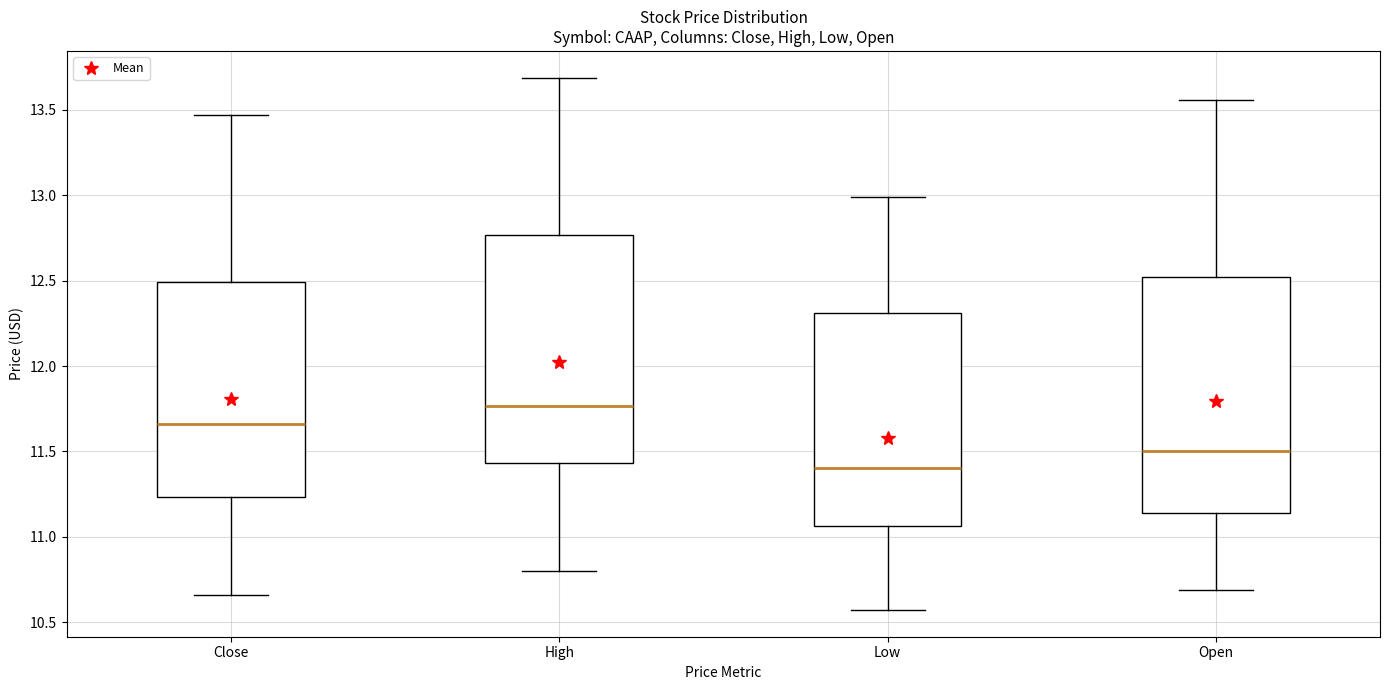

Where does the median line of the box for Close sit on the y-axis? The values are not printed on the chart, so give them approximately, as read against the axis.

11.65